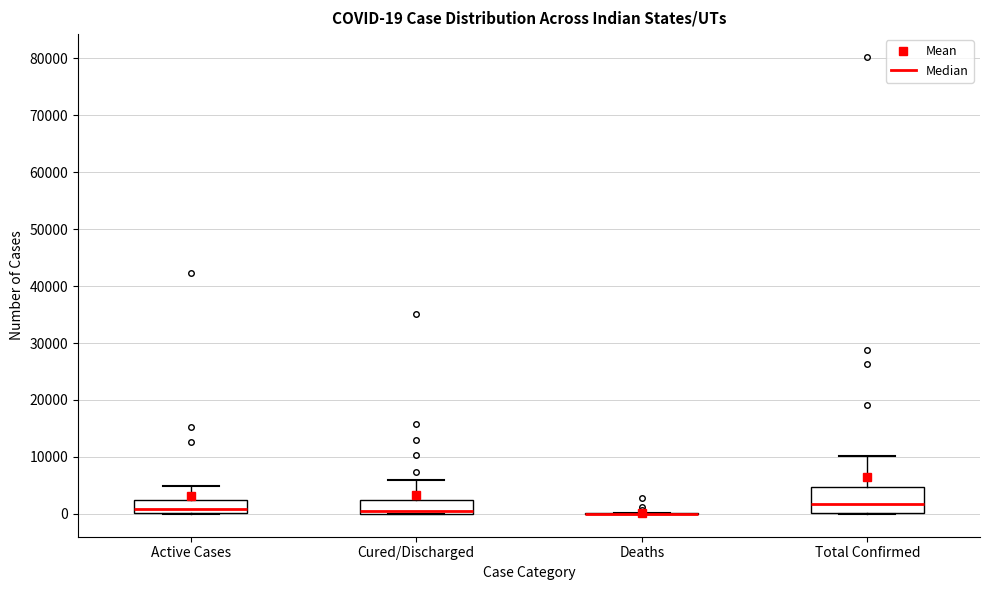

Comparing the boxes themselves (not the whiskers), which one is the tallest?

Total Confirmed